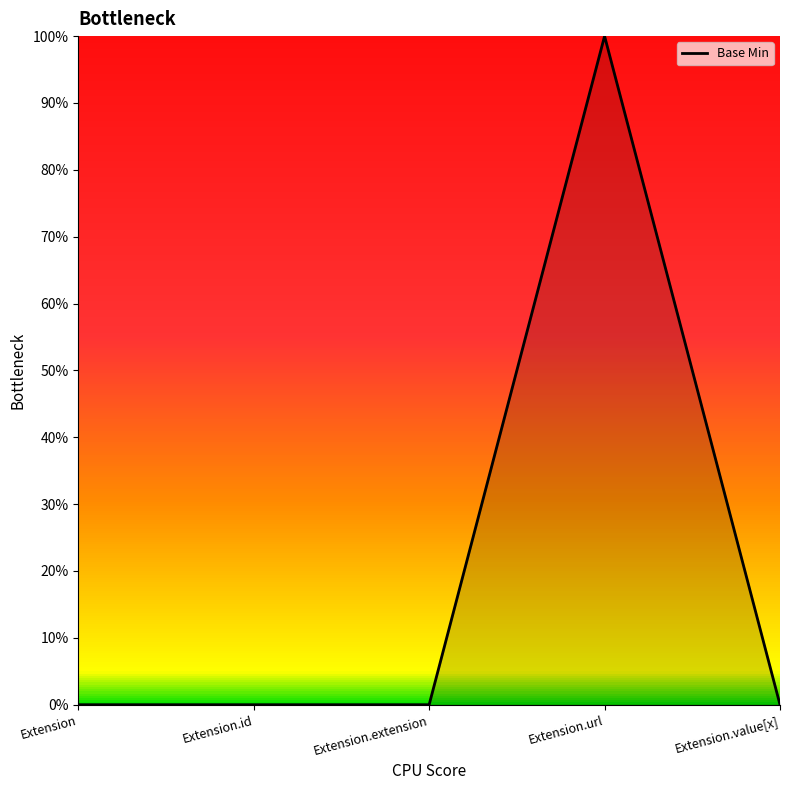

What is the label of the 2nd point from the right?

Extension.url